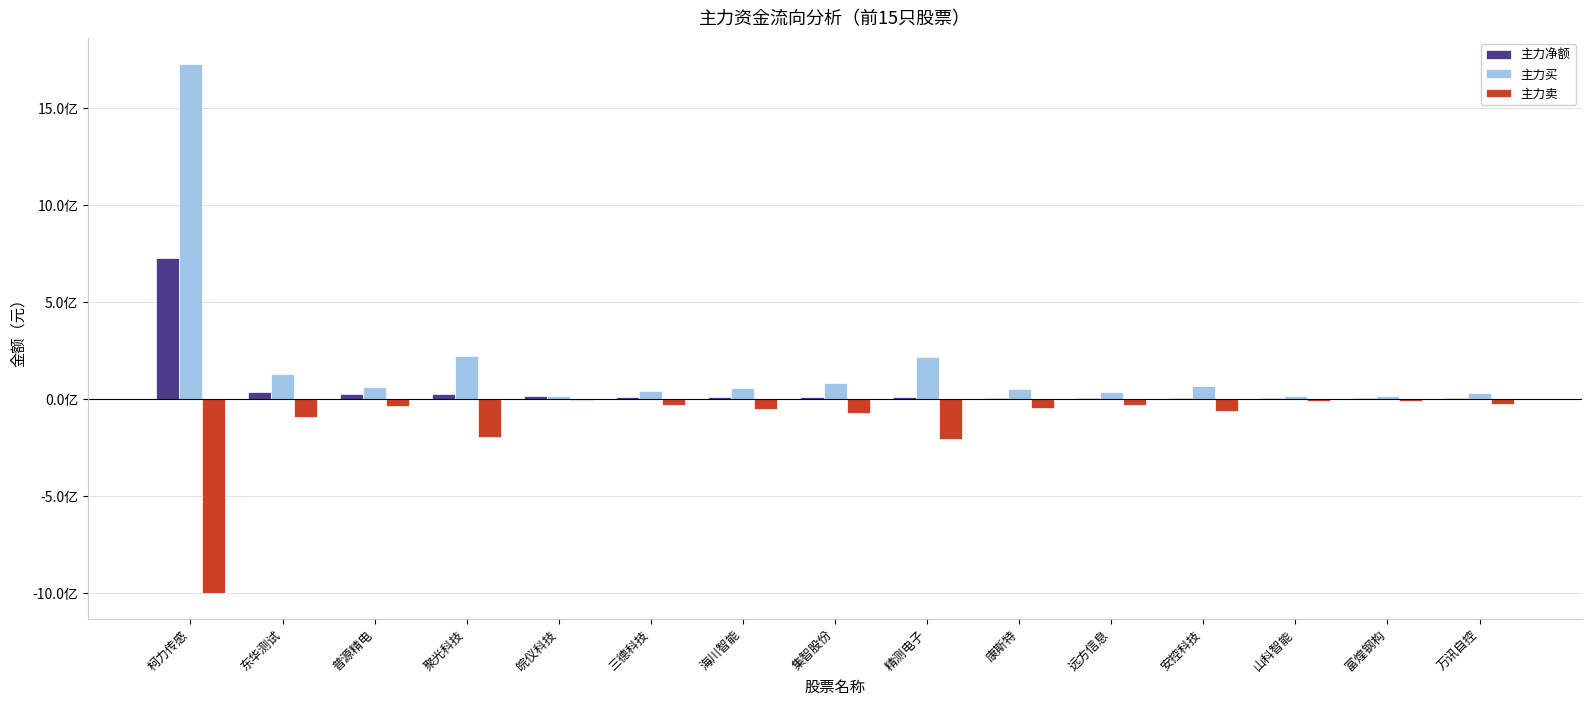

At how many categories does at least one series exceed 72921764?

5